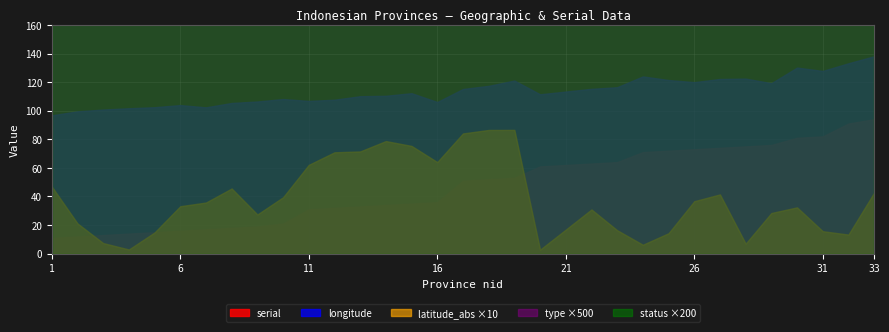

At which label does type reach its peak?

1